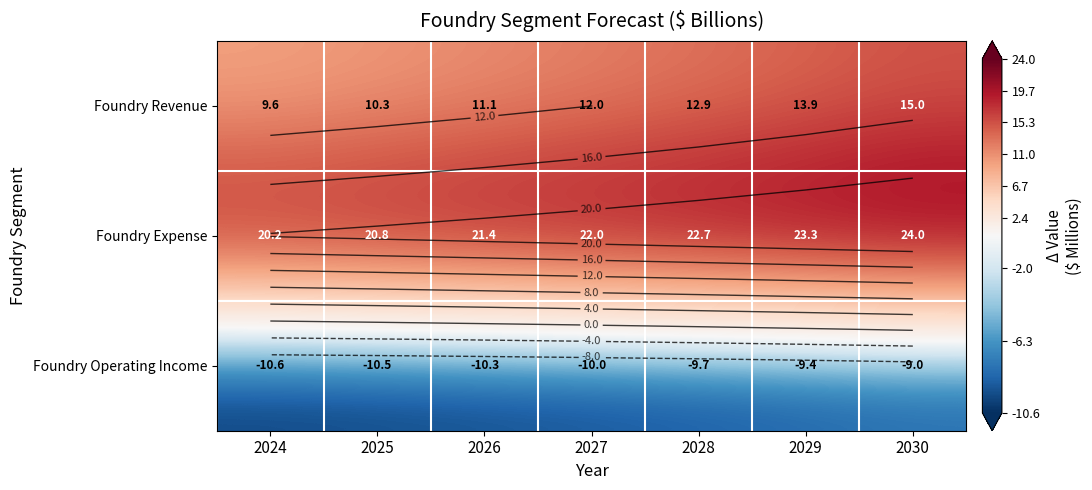

Which has a higher value, 2024 or 2026?

2026